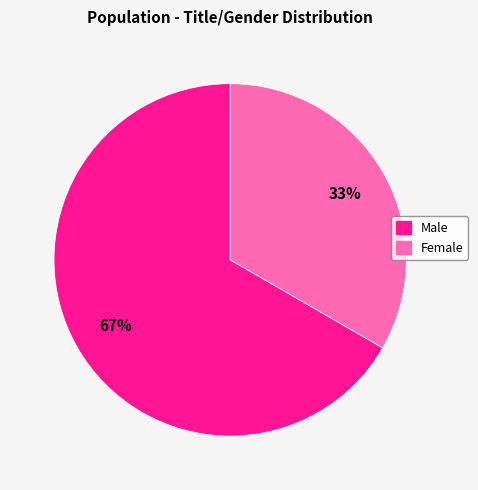

Does any single category account for the majority?

Yes